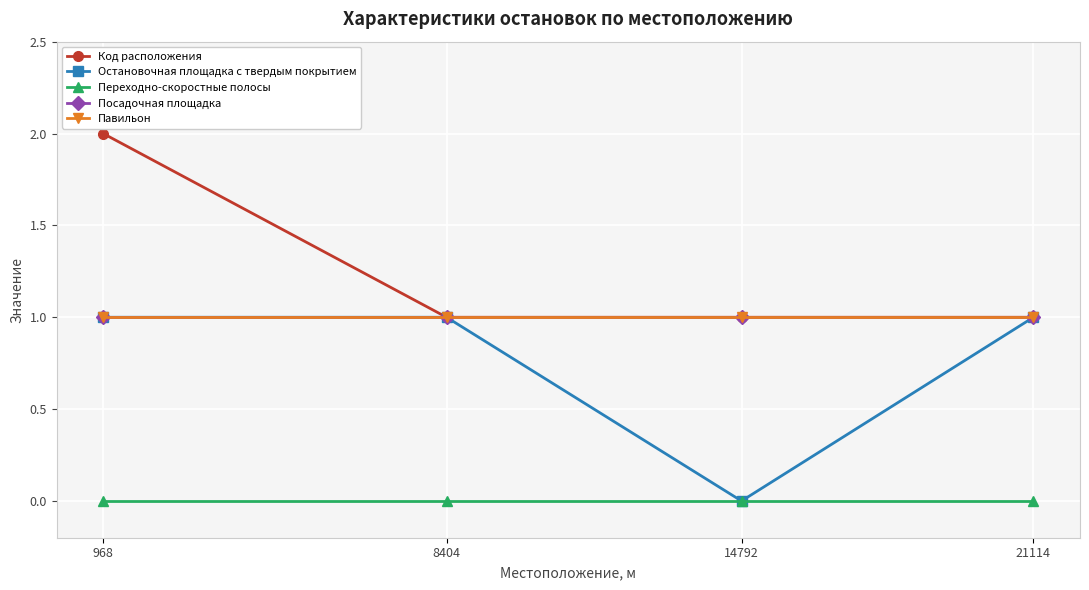

How many lines are shown in the chart?

5